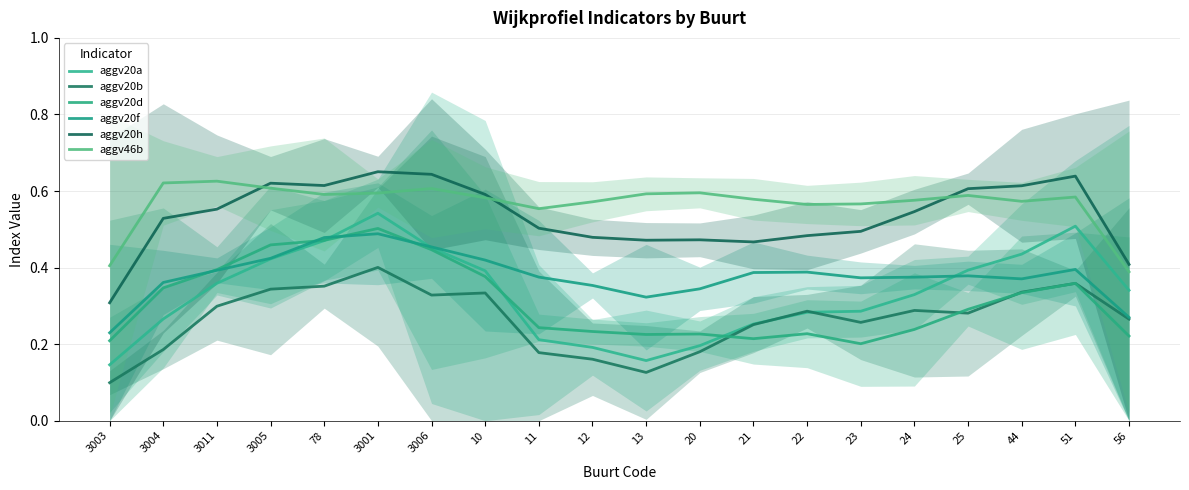

Is it true that aggv20d equals 0.2 at 11?

True